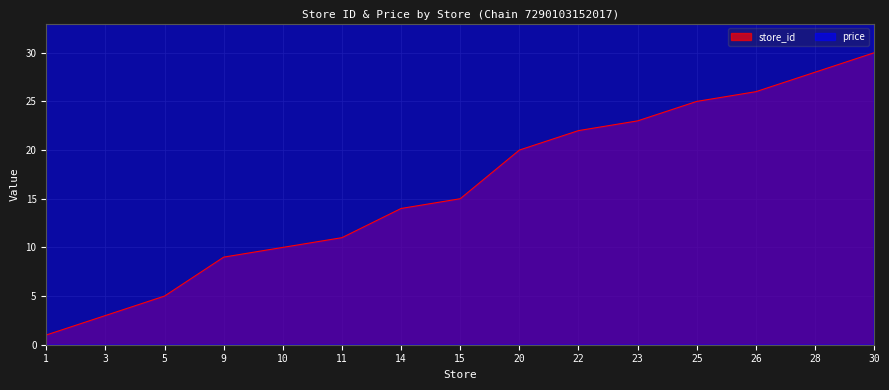

How many data points in price are less than 69?

1